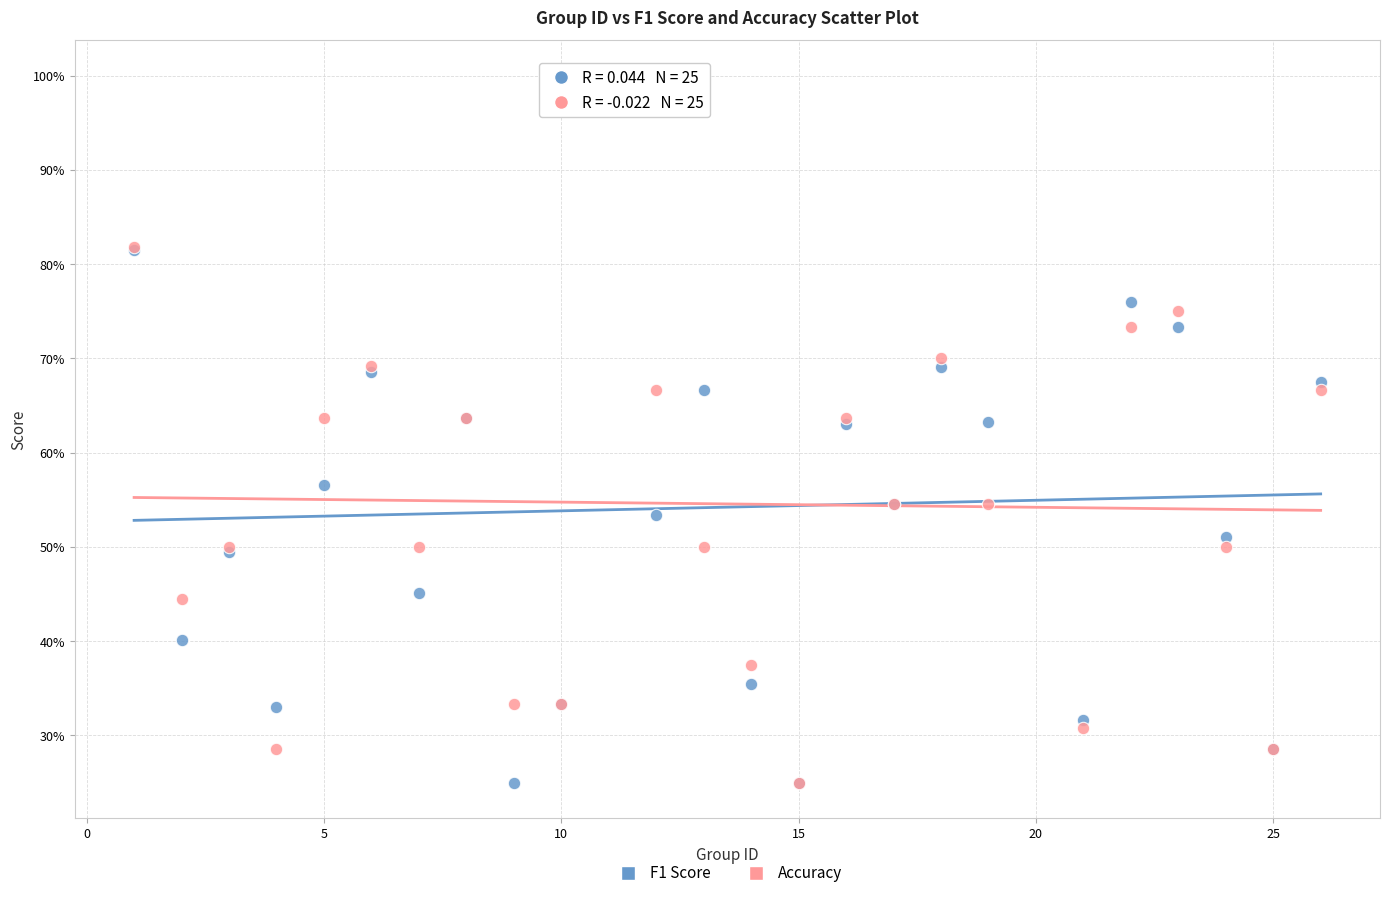

What are all the series names shown in the legend?

F1 Score, Accuracy